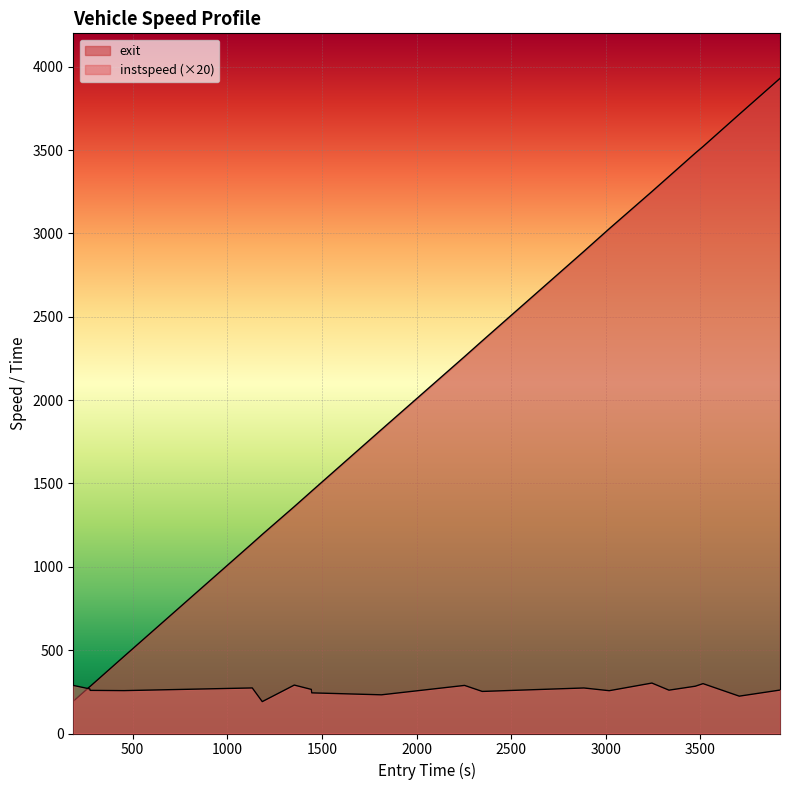

Does the chart display data point markers on the line(s)?

No